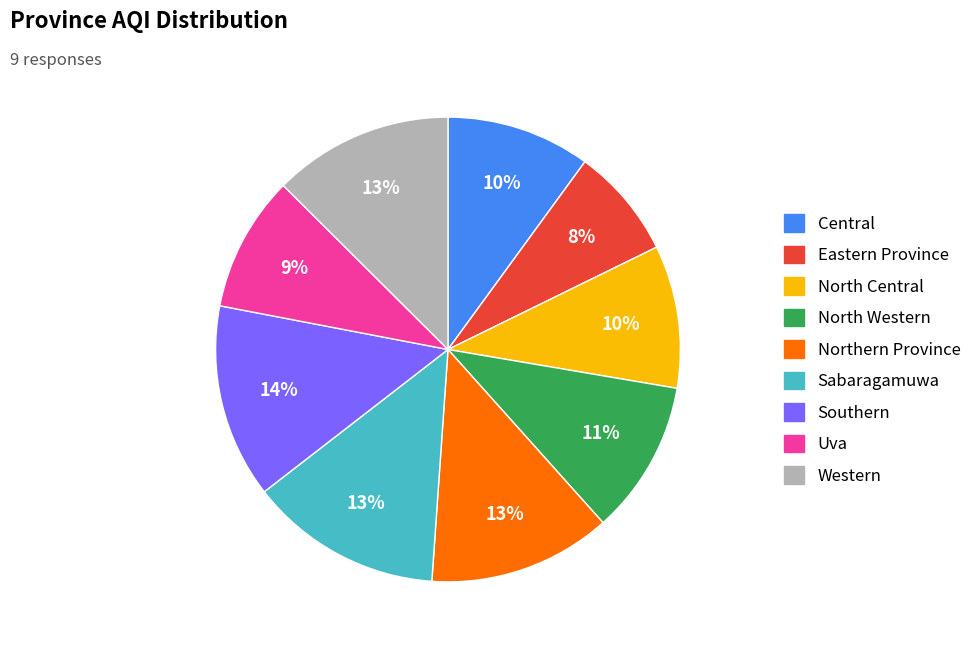

How many slices are in this pie chart?

9